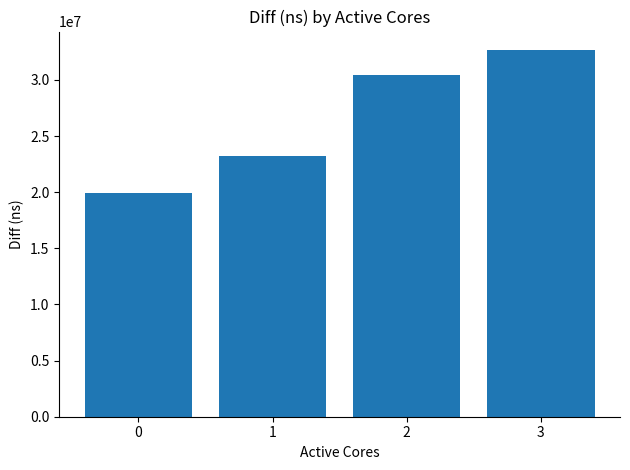

The chart shows a value of 57856603 at 3. True or false?

False